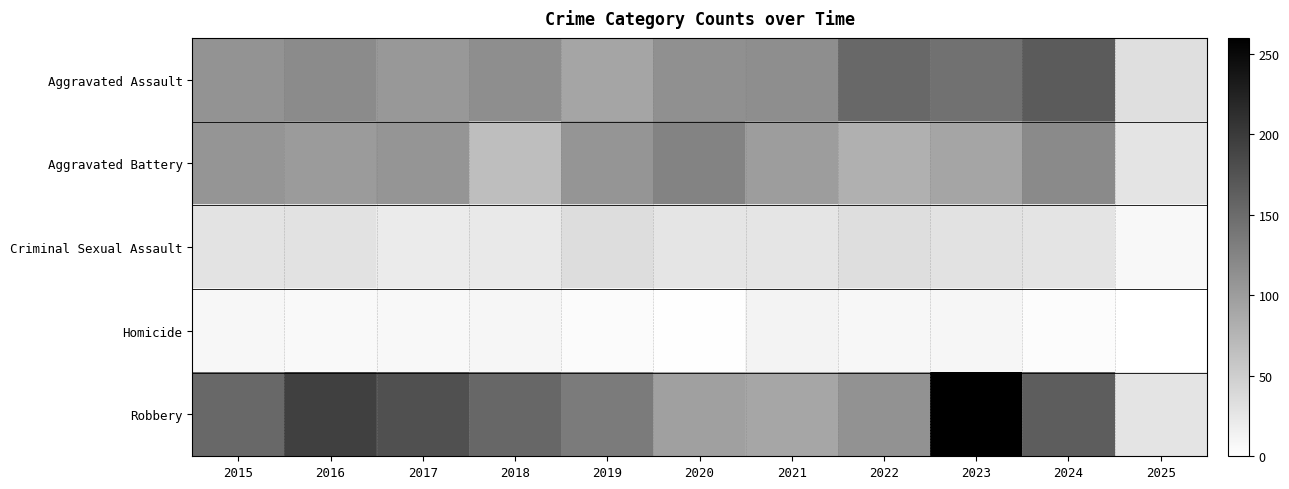

Rank the series at 2019 from highest to lowest value.

Robbery, Aggravated Battery, Aggravated Assault, Criminal Sexual Assault, Homicide